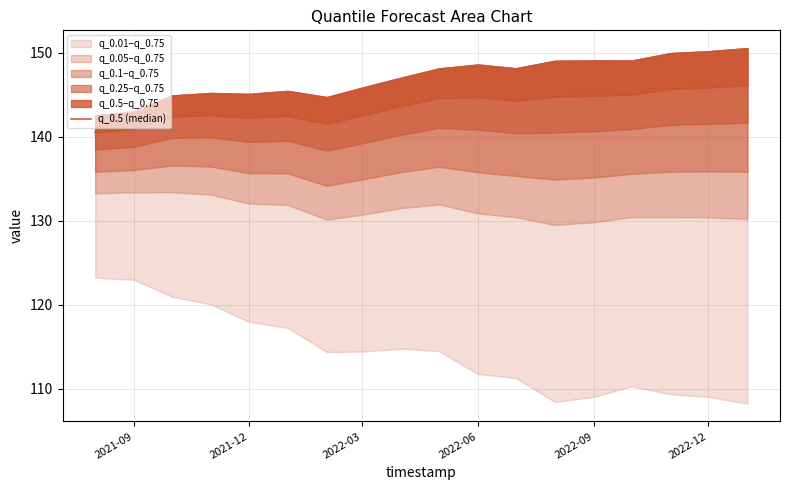

What is the difference between the values at 2022-12 and 2022-09?

0.2